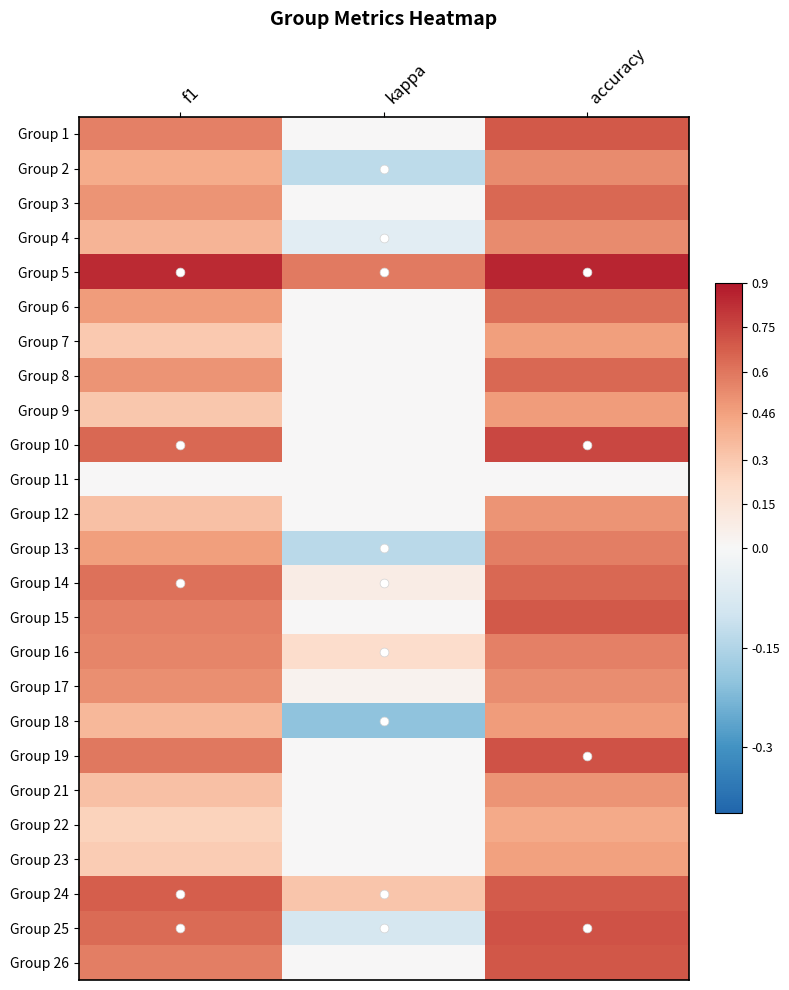

Which series has the largest total across all categories?

Group 5